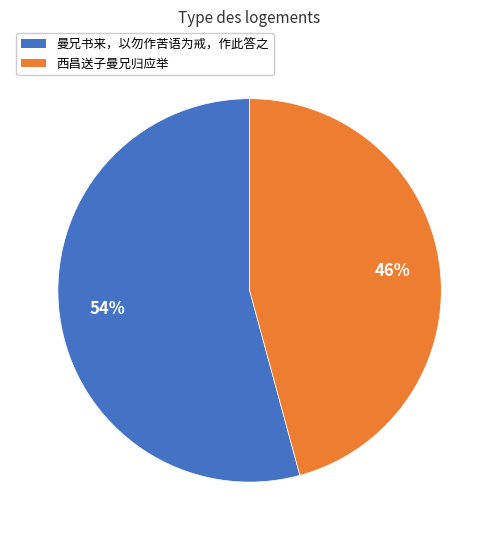

Does any single category account for the majority?

Yes